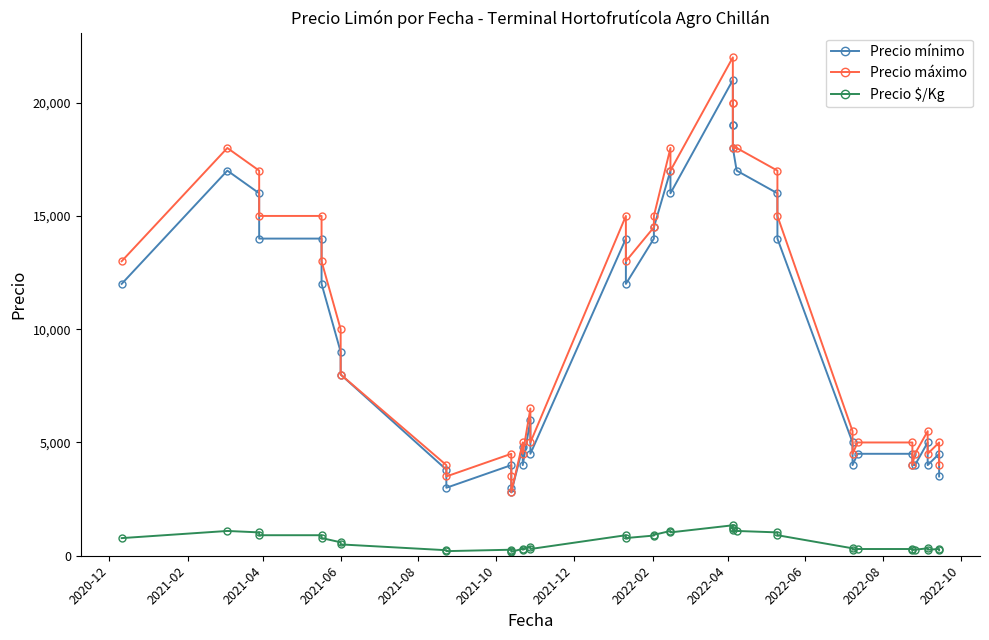

What is the value of the Precio mínimo point at the 37th from the left?

5000